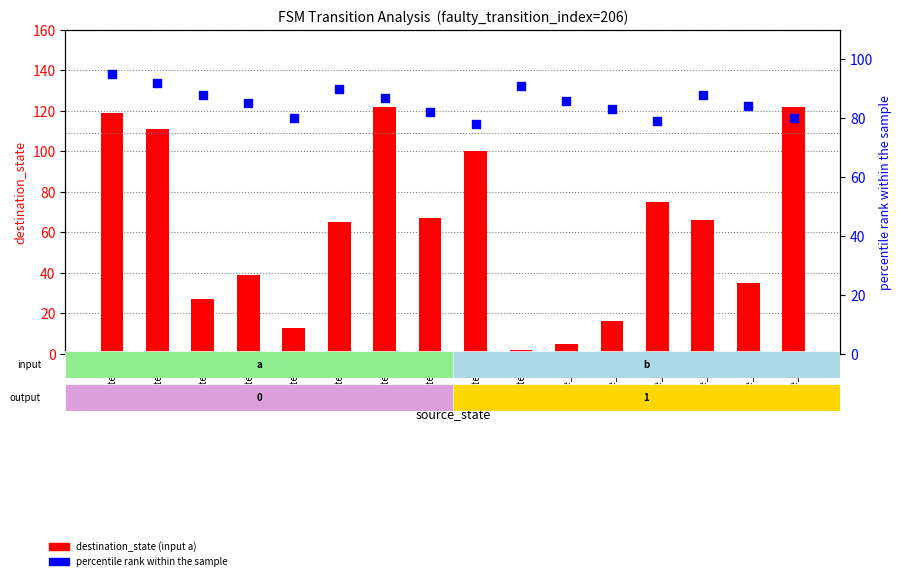

Which series has the largest Y range (max minus min)?

destination (input a)